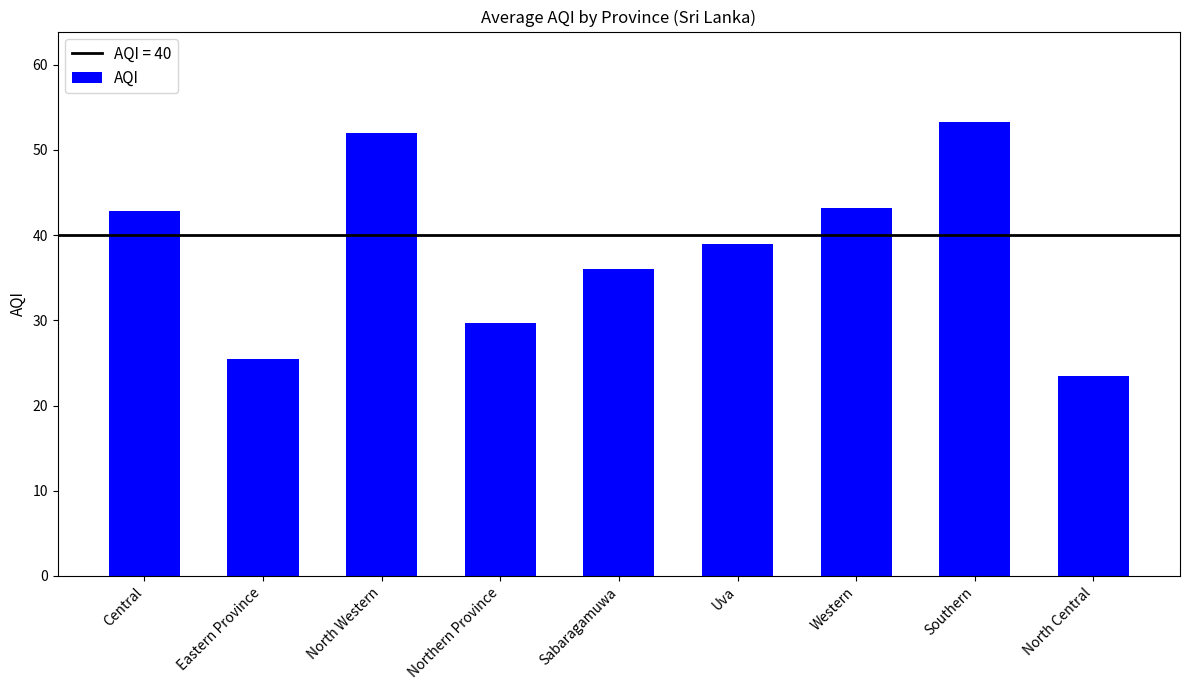

What is the change in value from Central to Eastern Province?

-17.3